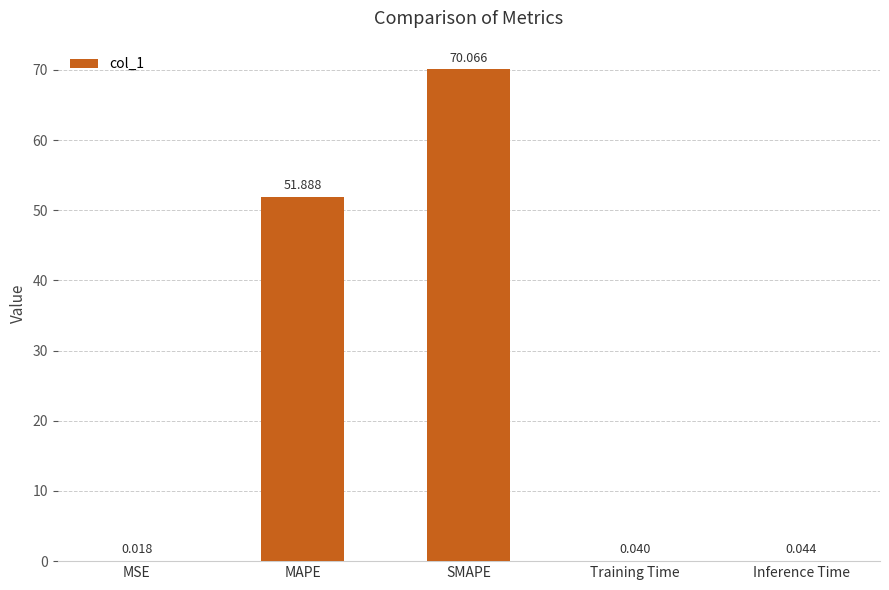

Between MAPE and MSE, which is larger?

MAPE